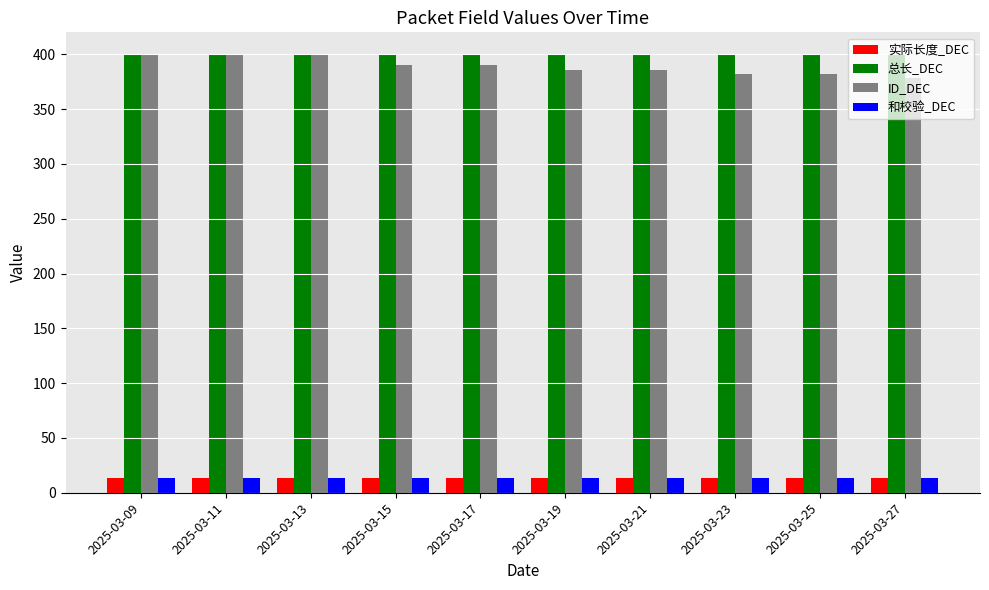

What is the average value of the 和校验_DEC series?

13